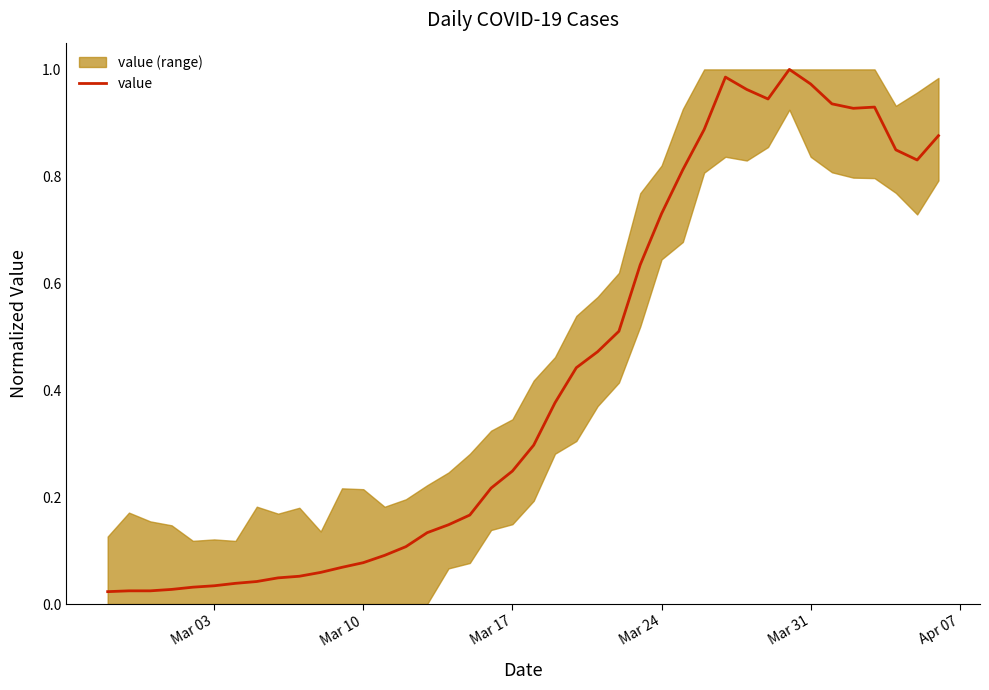

Is it true that the value at 22 is 0.3?

False